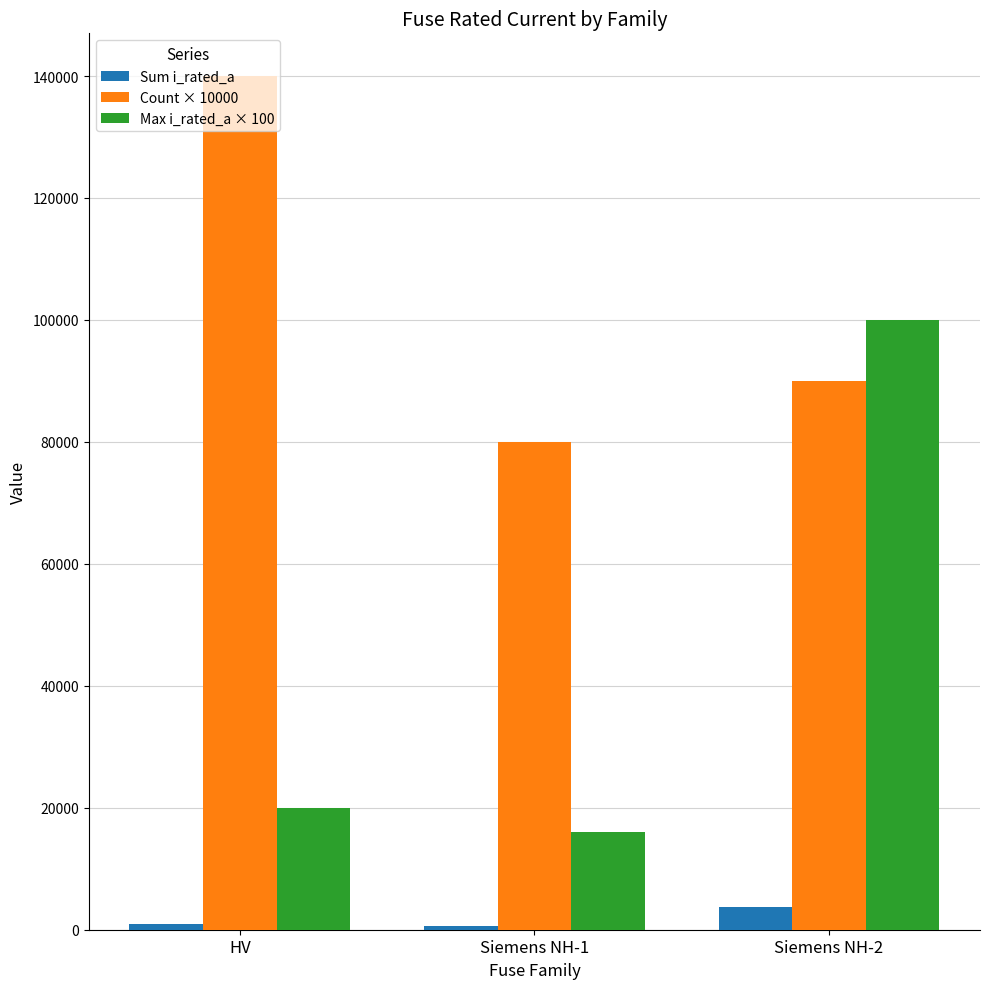

Rank the series at Siemens NH-2 from highest to lowest value.

Max i_rated_a × 100, Count × 10000, Sum i_rated_a